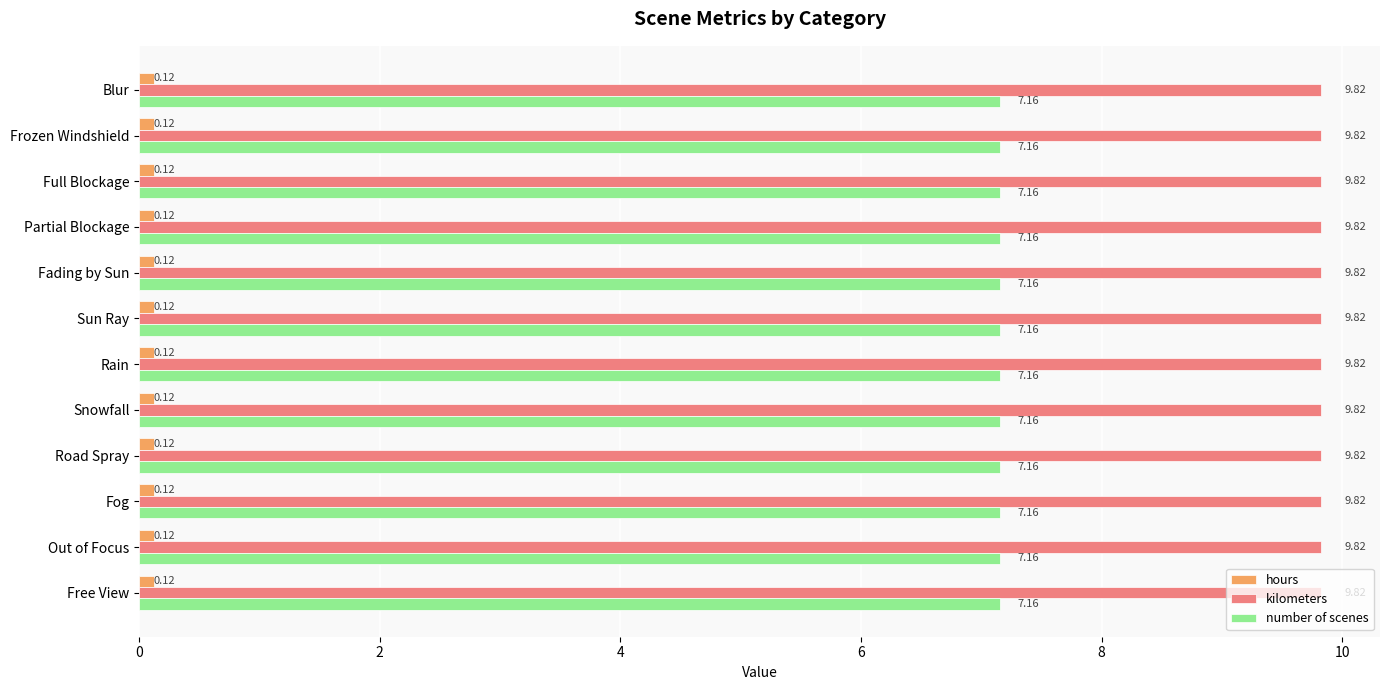

What is the sum of the kilometers values at Full Blockage and Out of Focus?

19.6